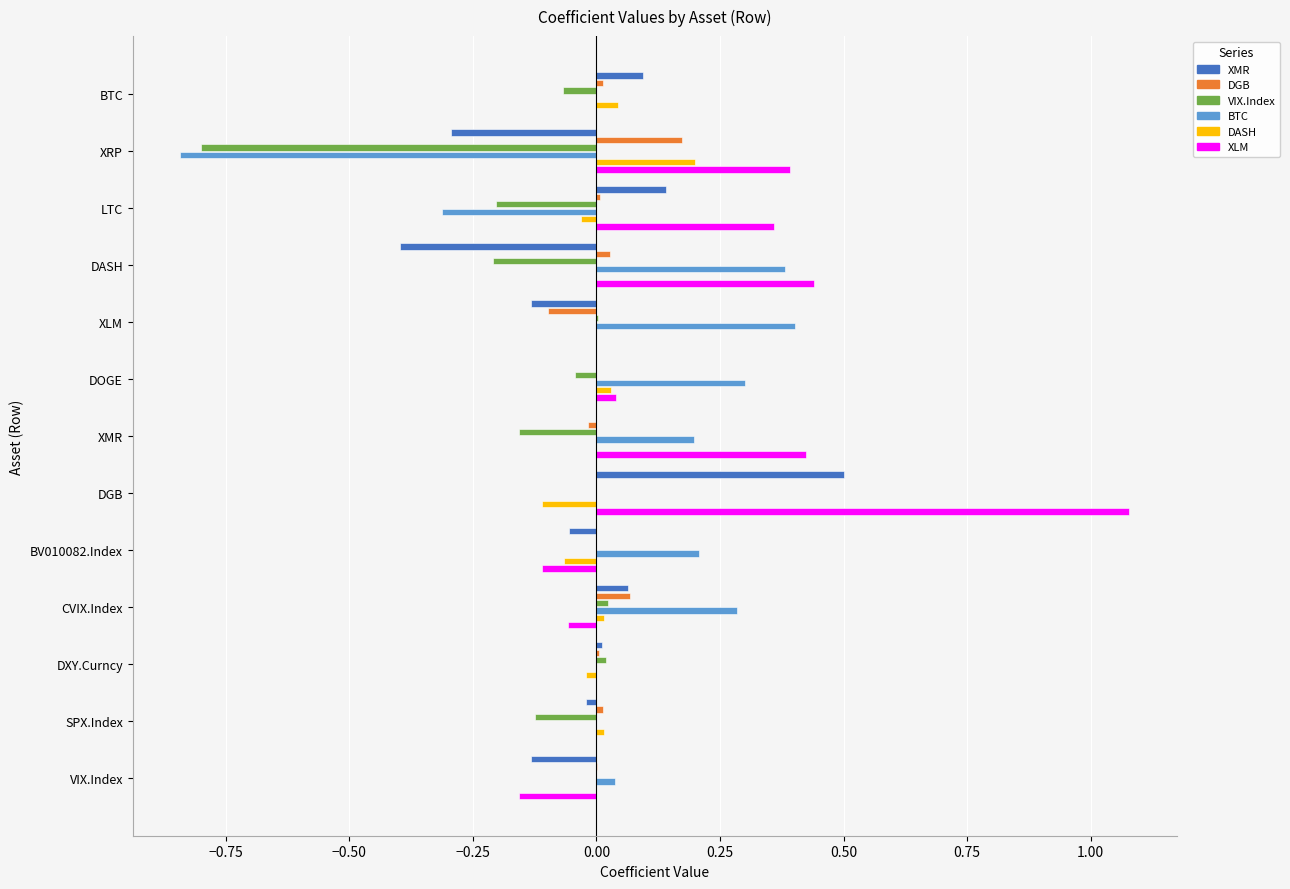

At which category is the sum across all series the highest?

DGB